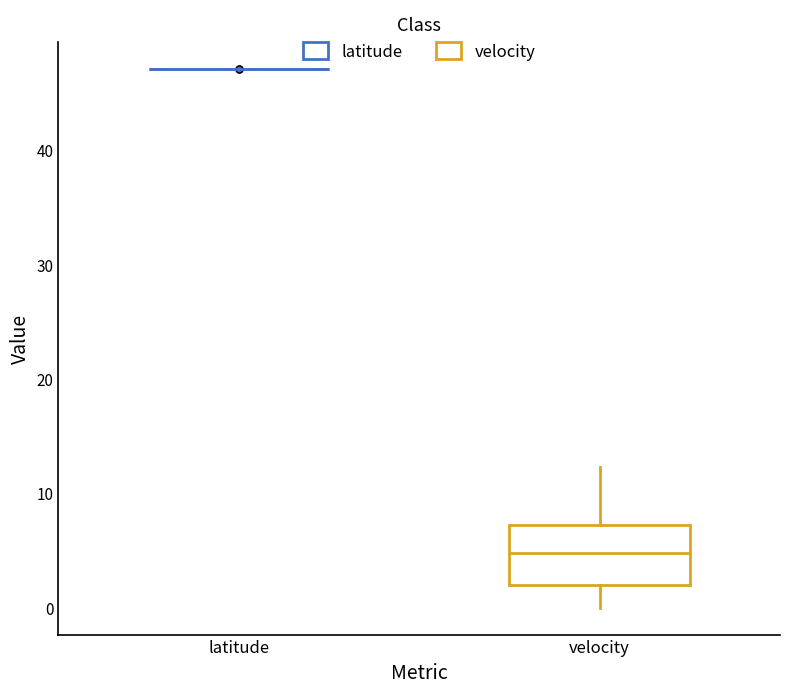

Reading left to right, transcribe this box plot: for each box, give where its median line is, the range the box spans, and where its two whiskers end, as read against the y-axis. The values are not printed on the chart, so give them approximately, as read against the axis.

latitude: box collapsed to a line at 47, whiskers 47 to 47
velocity: median 5, box 2 to 7, whiskers 0 to 12